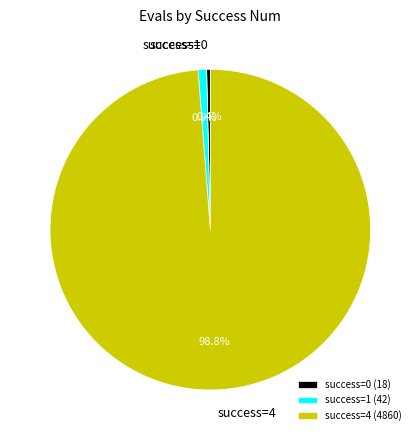

Is there any slice that represents more than half of the pie?

Yes